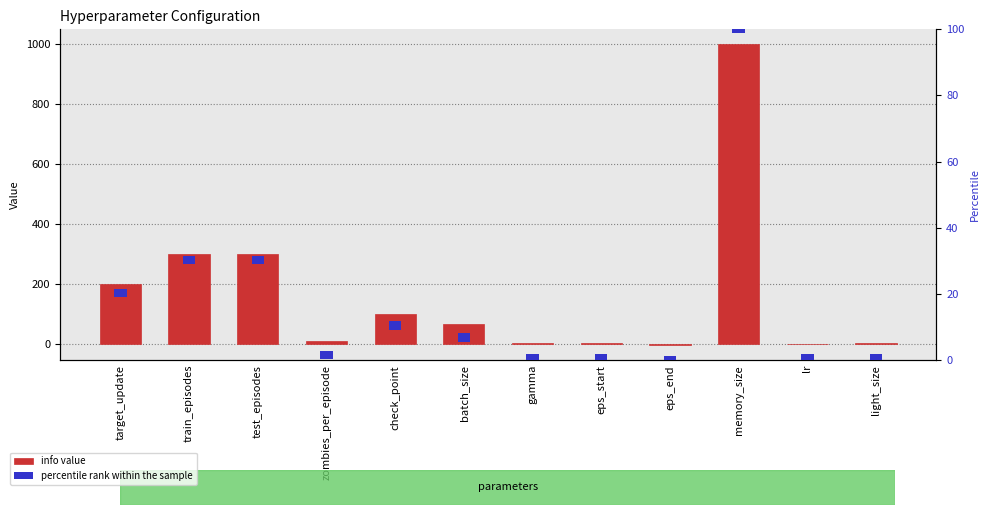

Which has a higher value, train_episodes or batch_size?

train_episodes